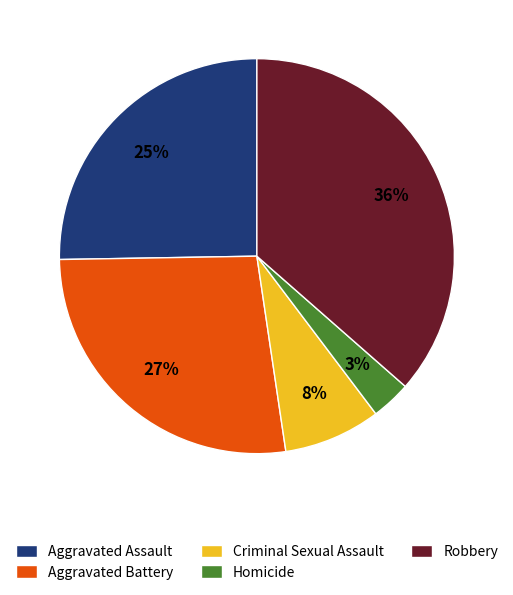

What percentage is the Aggravated Assault slice, to the nearest percent?

25%